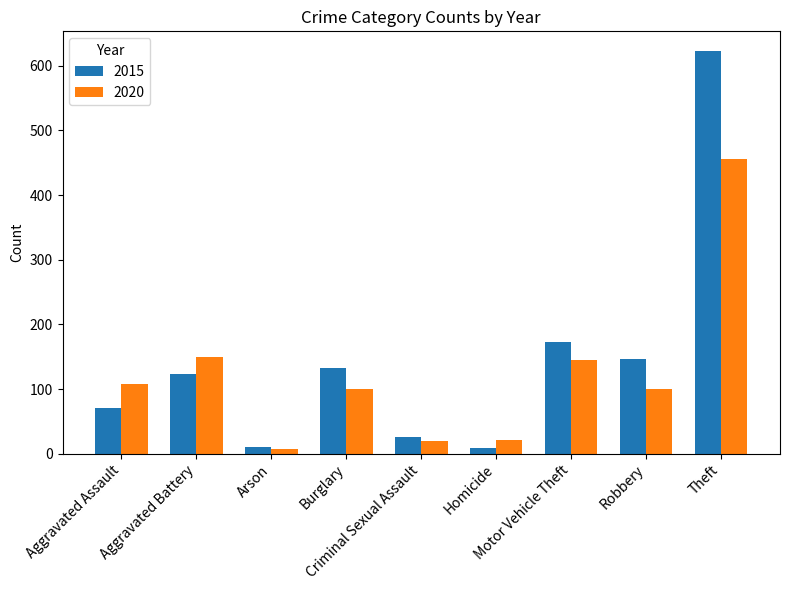

How many bars are there in total?

18